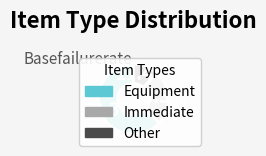

To the nearest percent, what is the average slice percentage?

33%